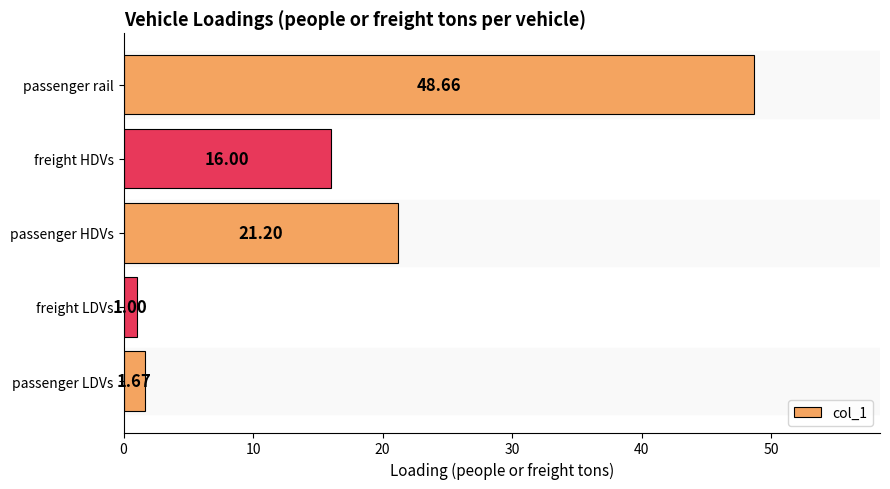

What is the greatest value displayed?

48.7